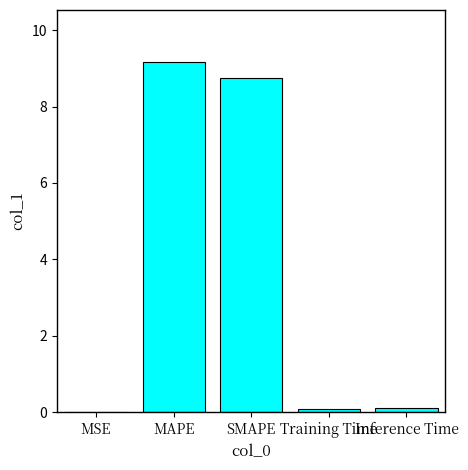

Which category has the highest value across all series?

MAPE